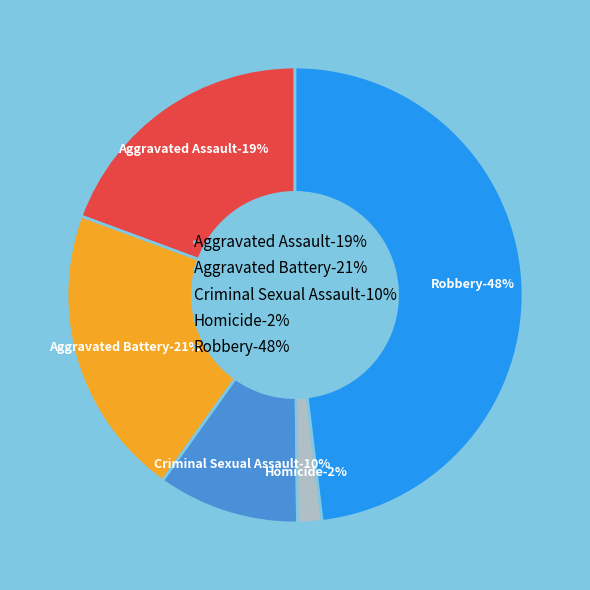

Between Aggravated Assault and Robbery, which is larger?

Robbery